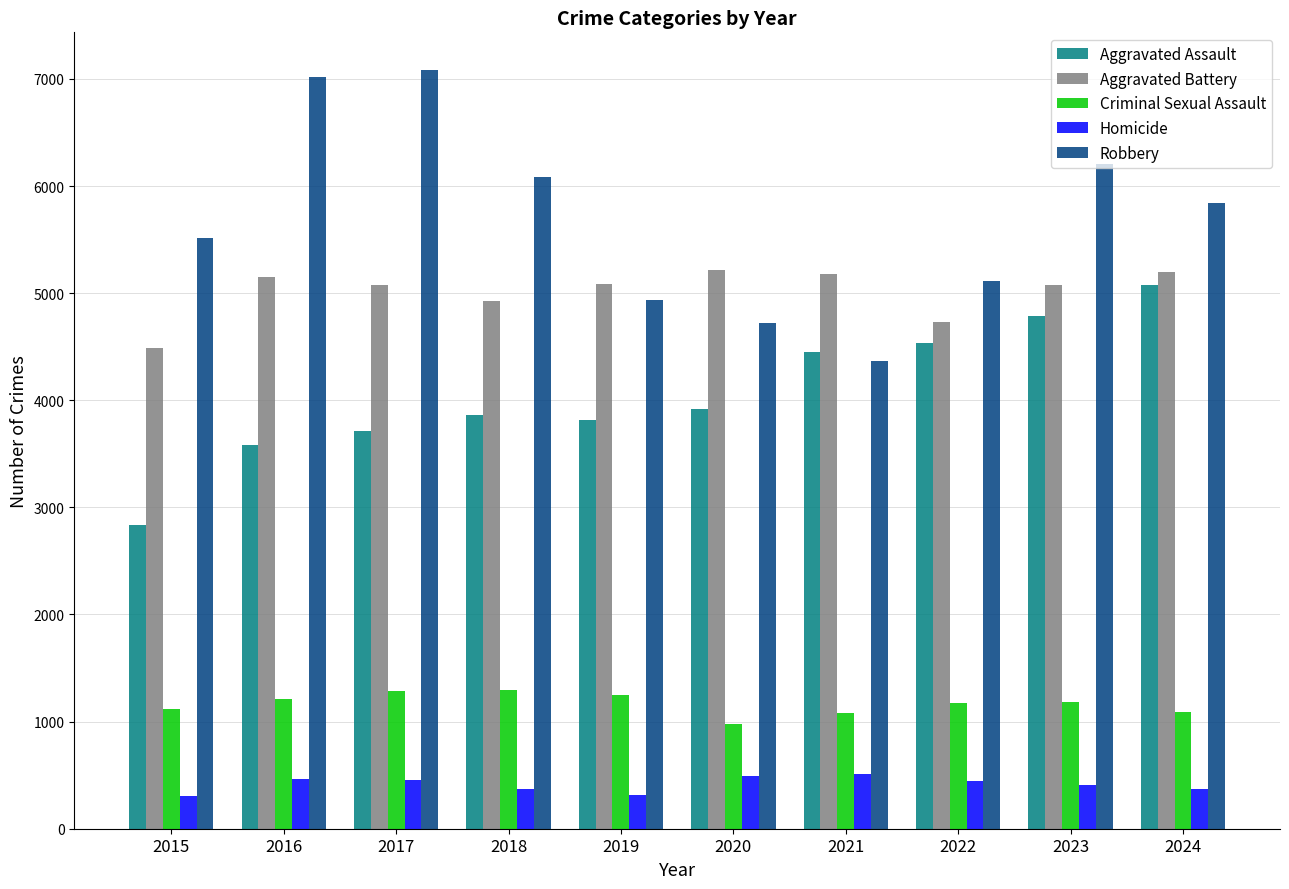

Rank the series at 2018 from lowest to highest value.

Homicide, Criminal Sexual Assault, Aggravated Assault, Aggravated Battery, Robbery